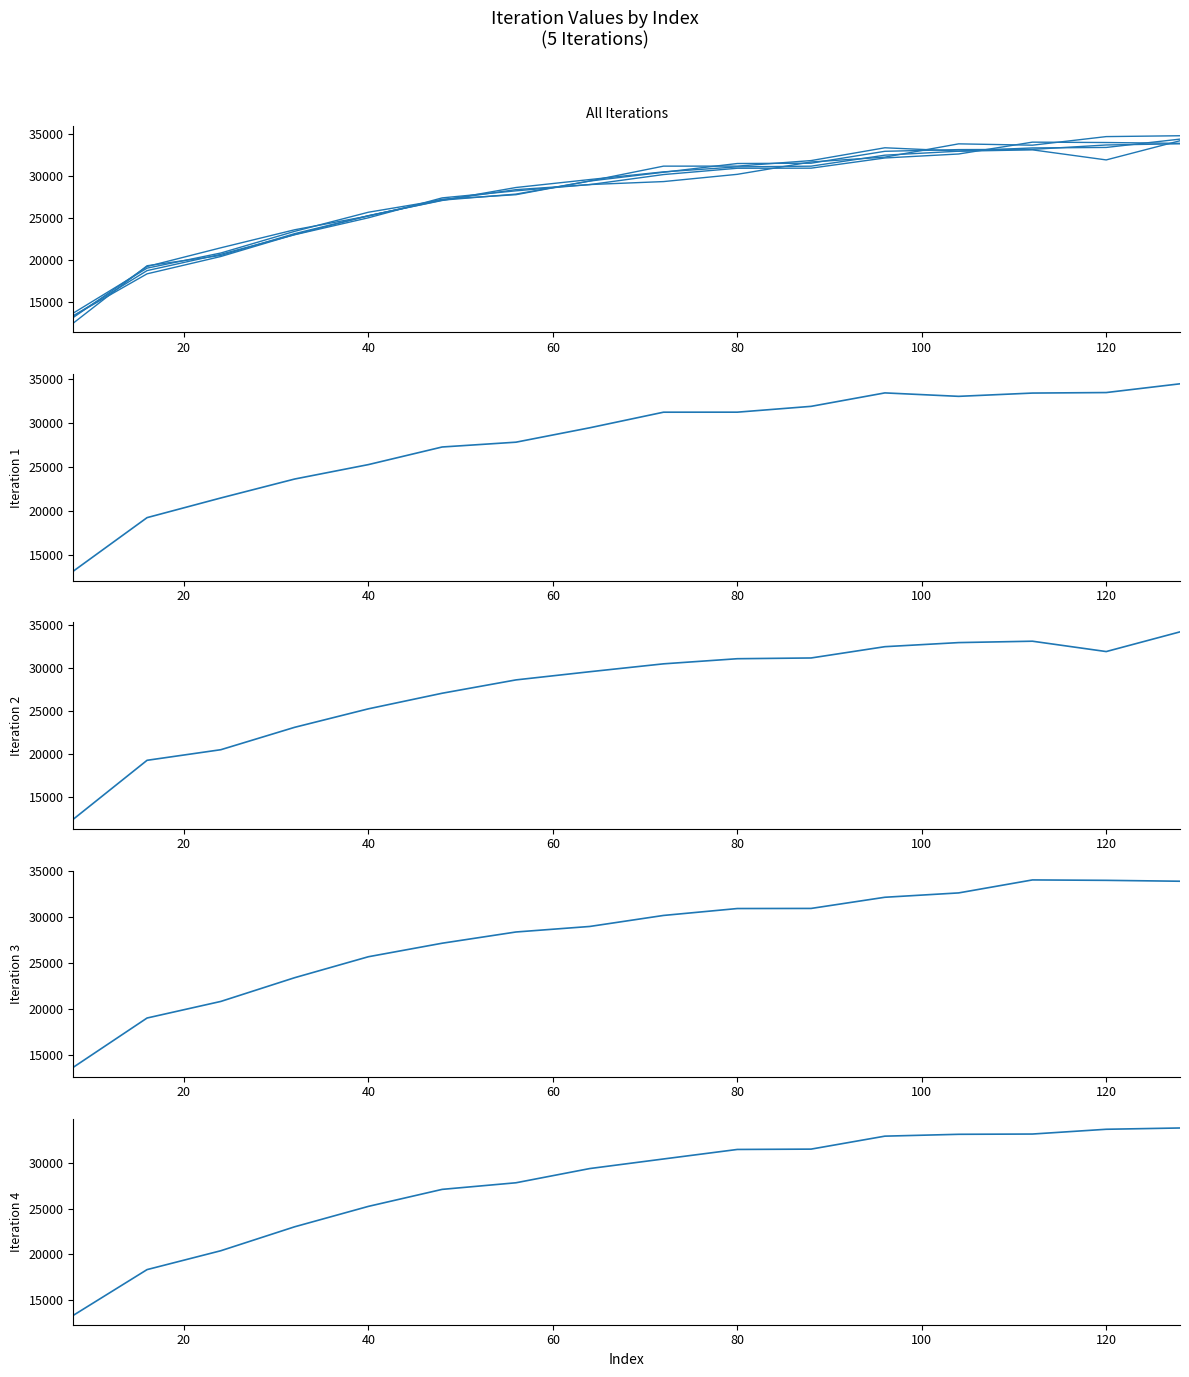

Which series has the largest total across all categories?

Iteration 1